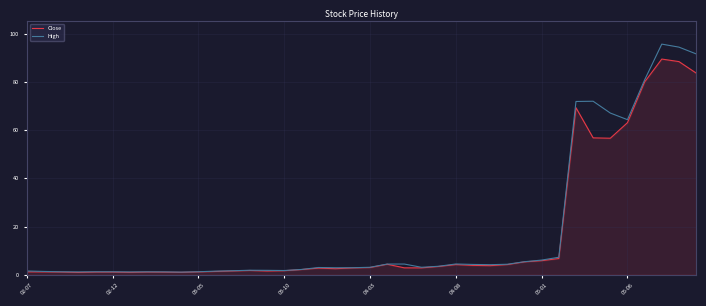

How many series are shown in this chart?

2